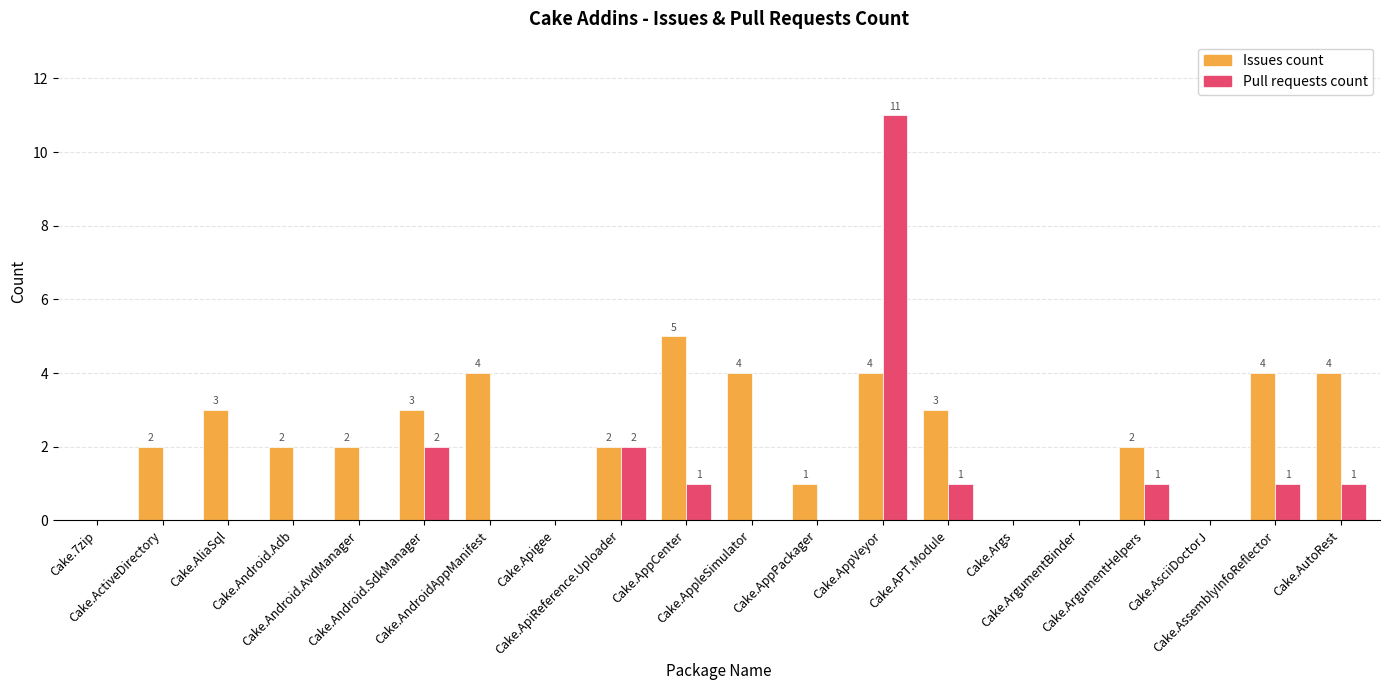

What is the total value across all series at Cake.Android.SdkManager?

5